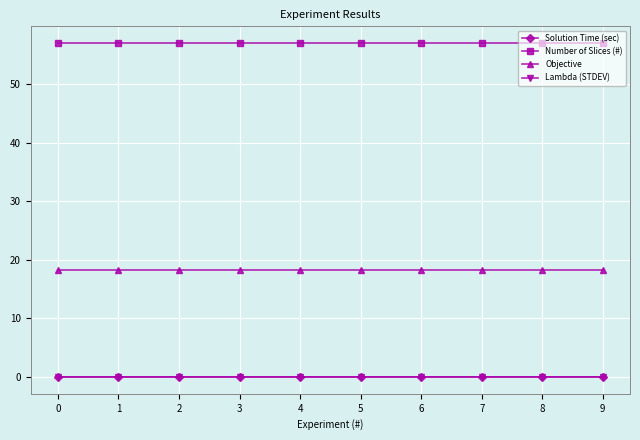

The Objective series shows 18.3 at 6. True or false?

True